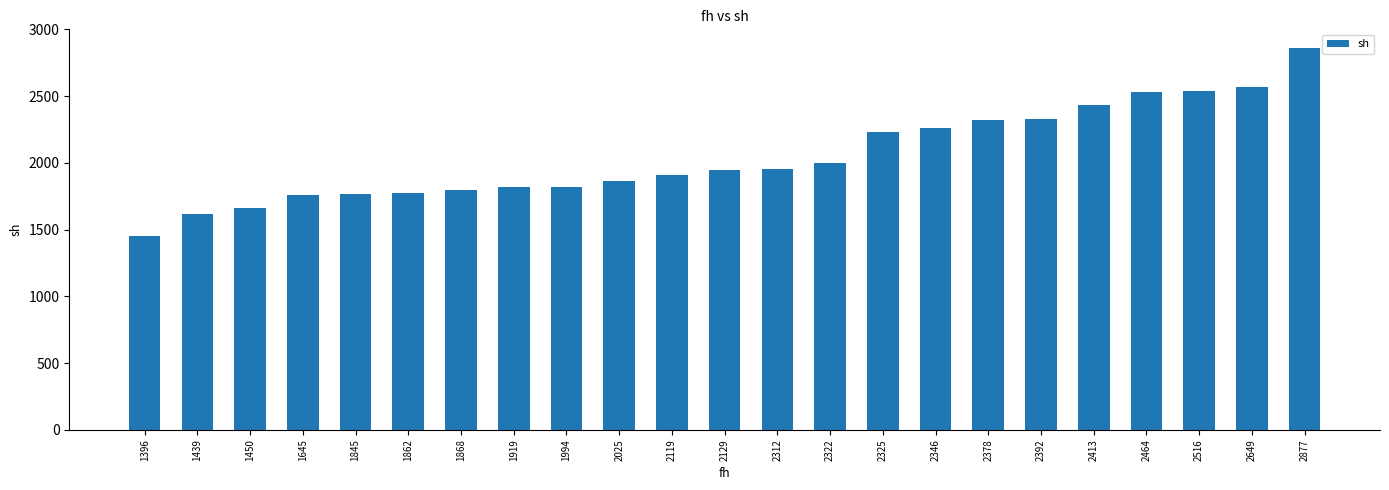

Which category has the highest value across all series?

2877